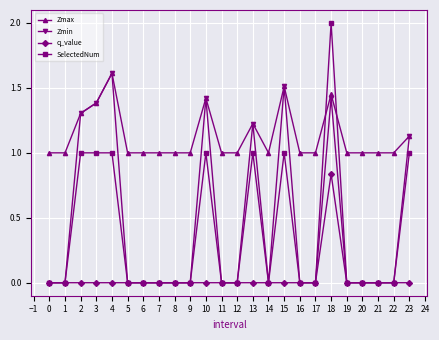

Is this an area chart (filled region under the line)?

No